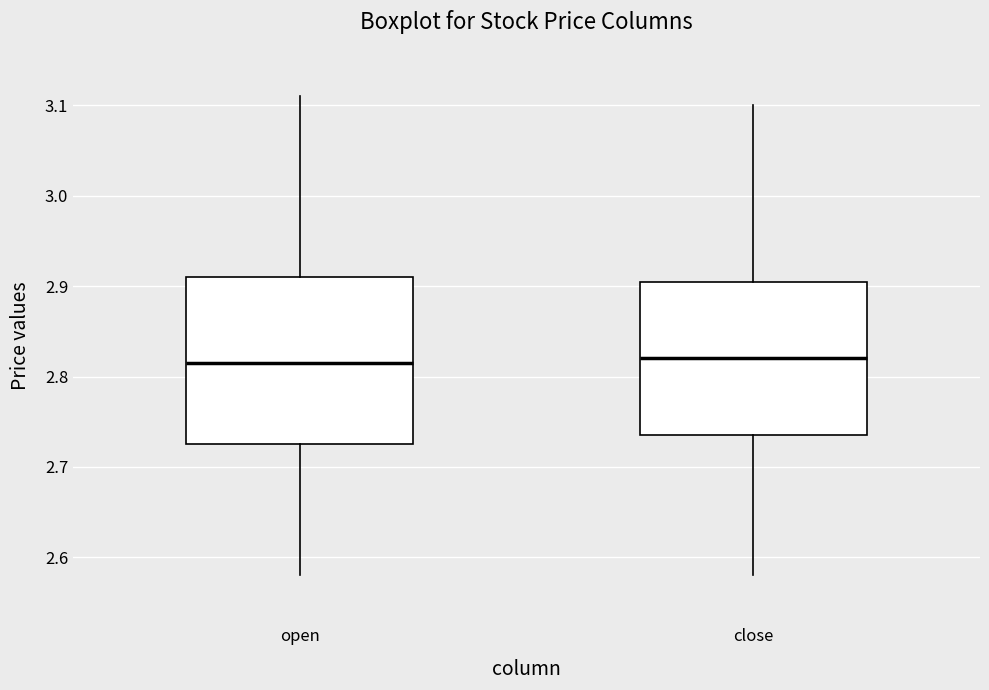

Comparing the boxes themselves (not the whiskers), which one is the tallest?

open